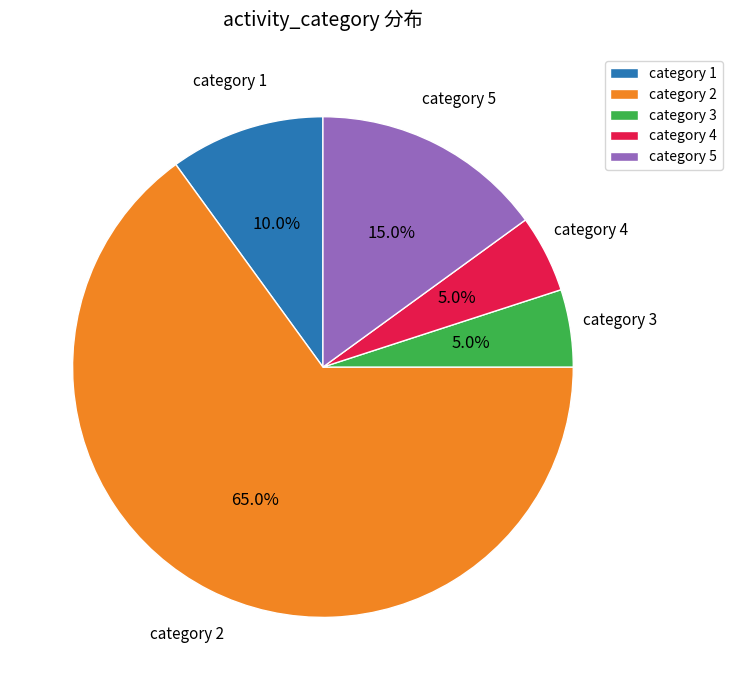

Count the number of slices in the pie.

5